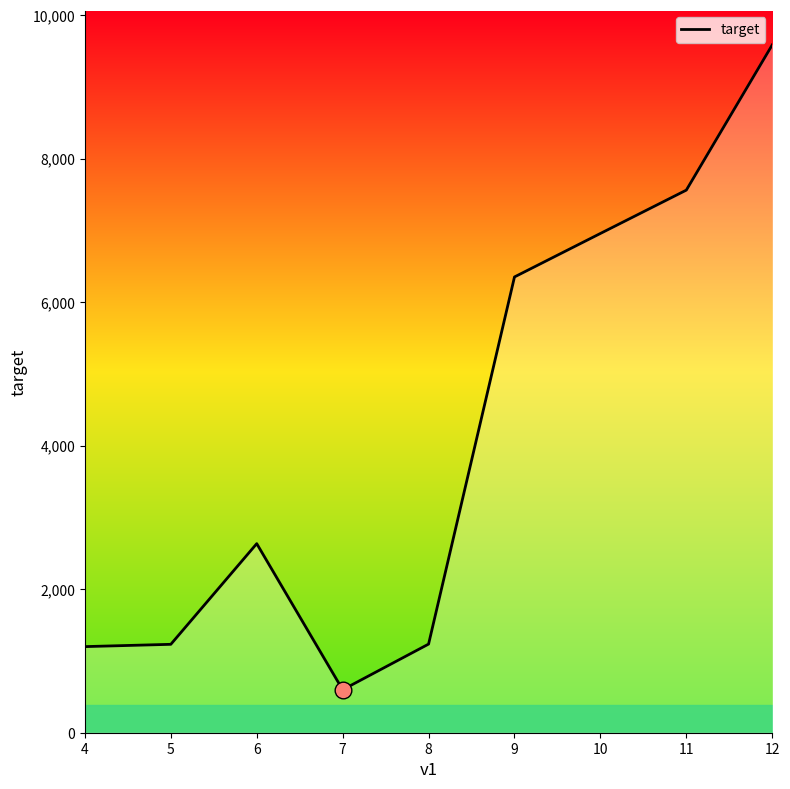

What is the maximum value shown in the chart?

9586